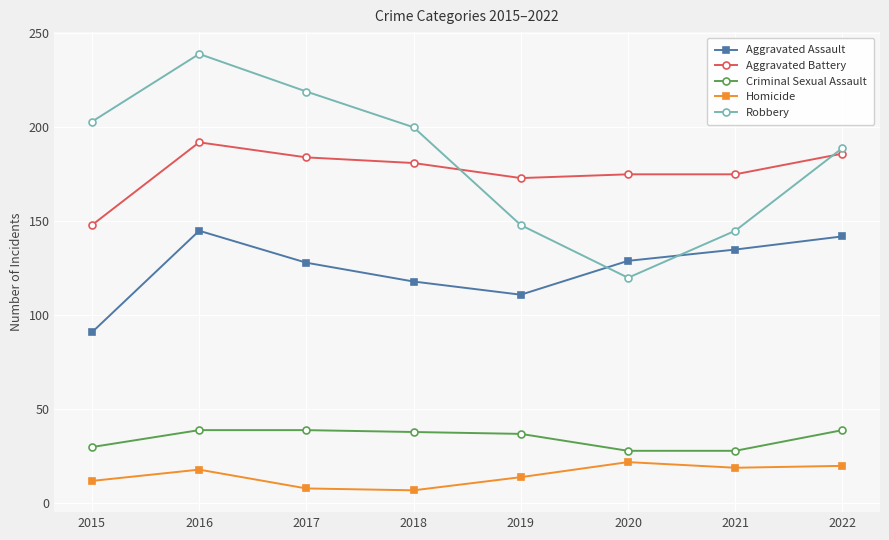

List the series in order of their peak value, lowest first.

Homicide, Criminal Sexual Assault, Aggravated Assault, Aggravated Battery, Robbery